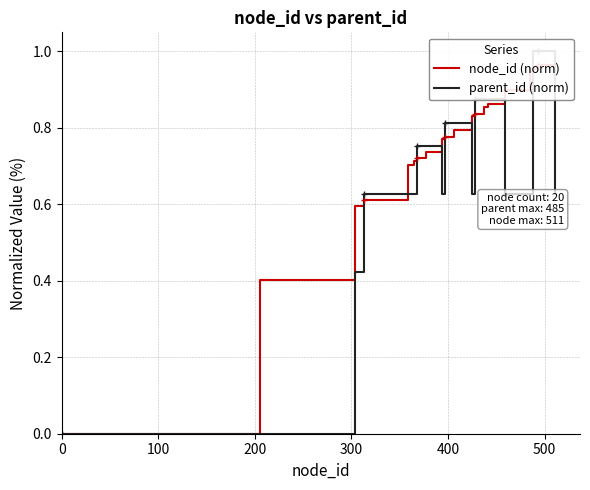

After their last crossing, which series has the higher values: parent_id (norm) or node_id (norm)?

node_id (norm)